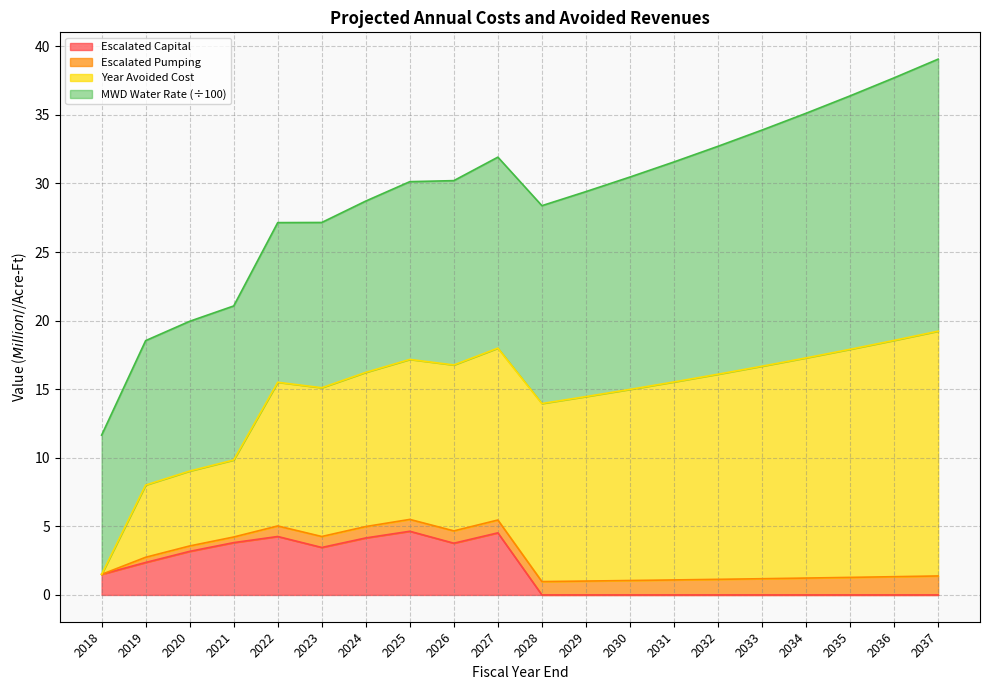

What is the total value across all series at 2028?

28.4